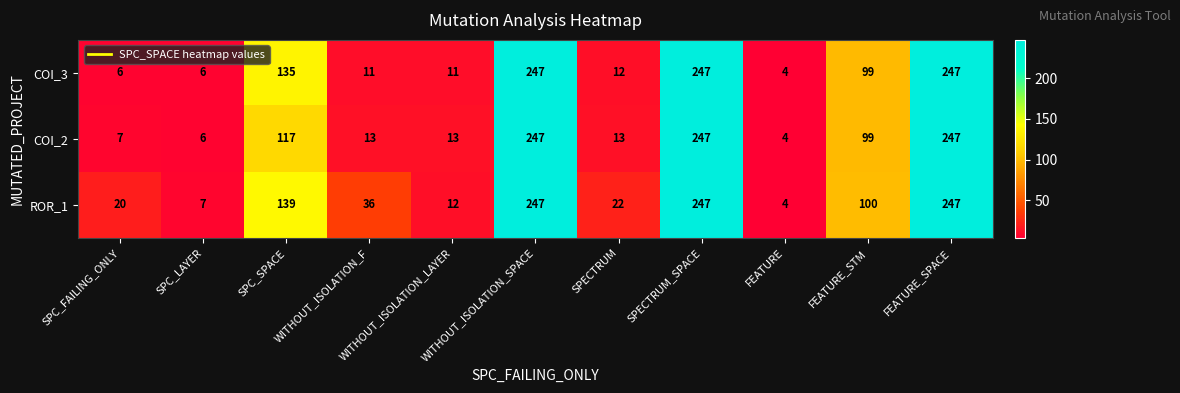

How many series are shown in this chart?

3